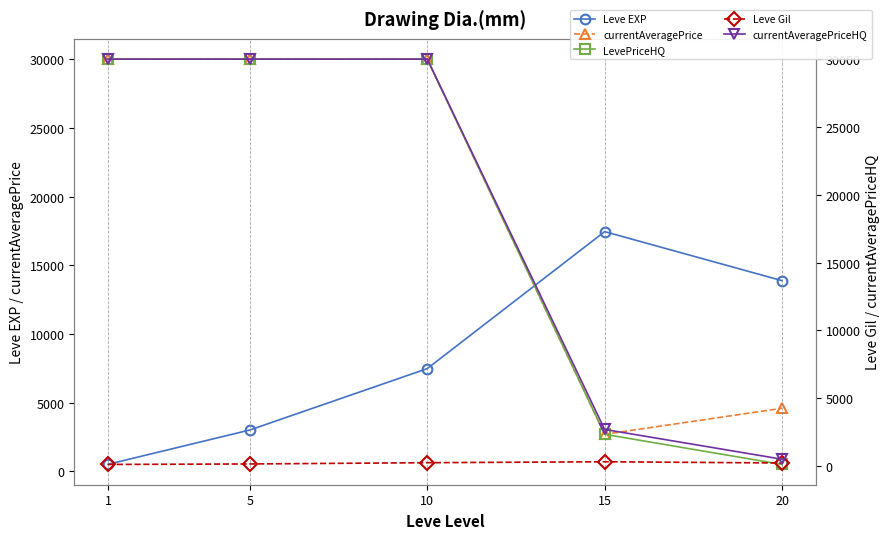

How many lines are shown in the chart?

5